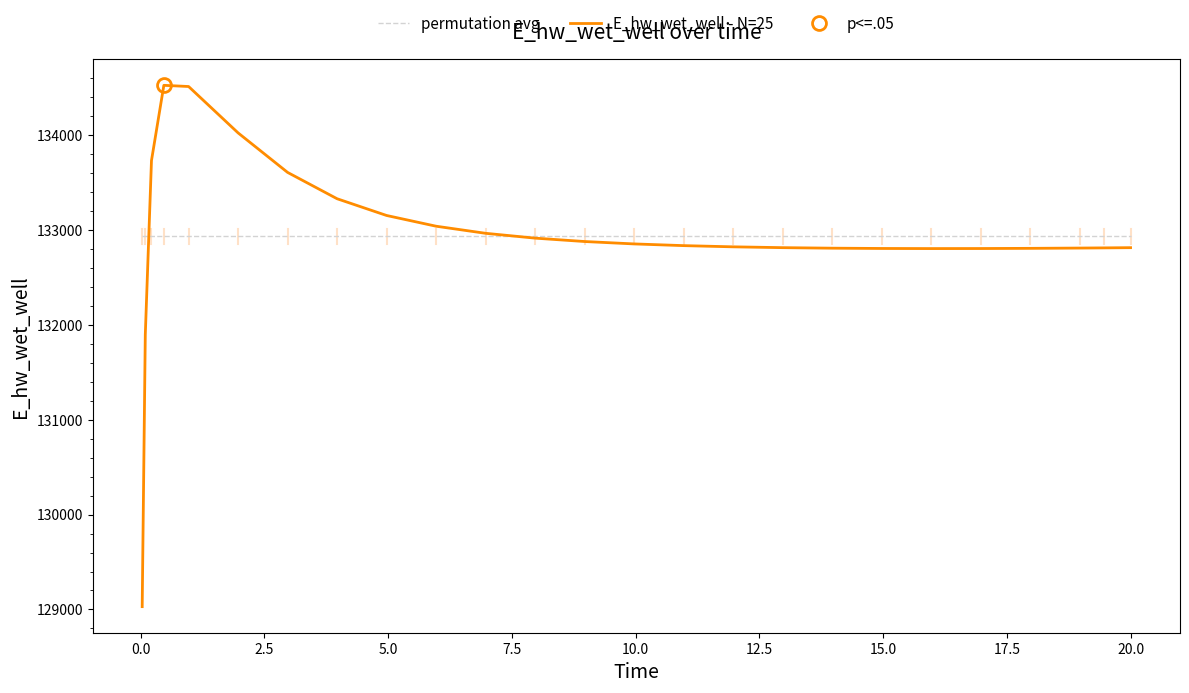

What is the minimum value for permutation avg?

132931.9